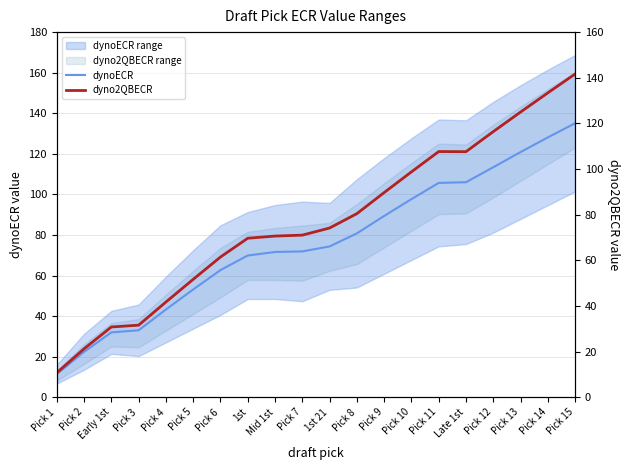

What is the average value of the dyno2QBECR series?

76.8